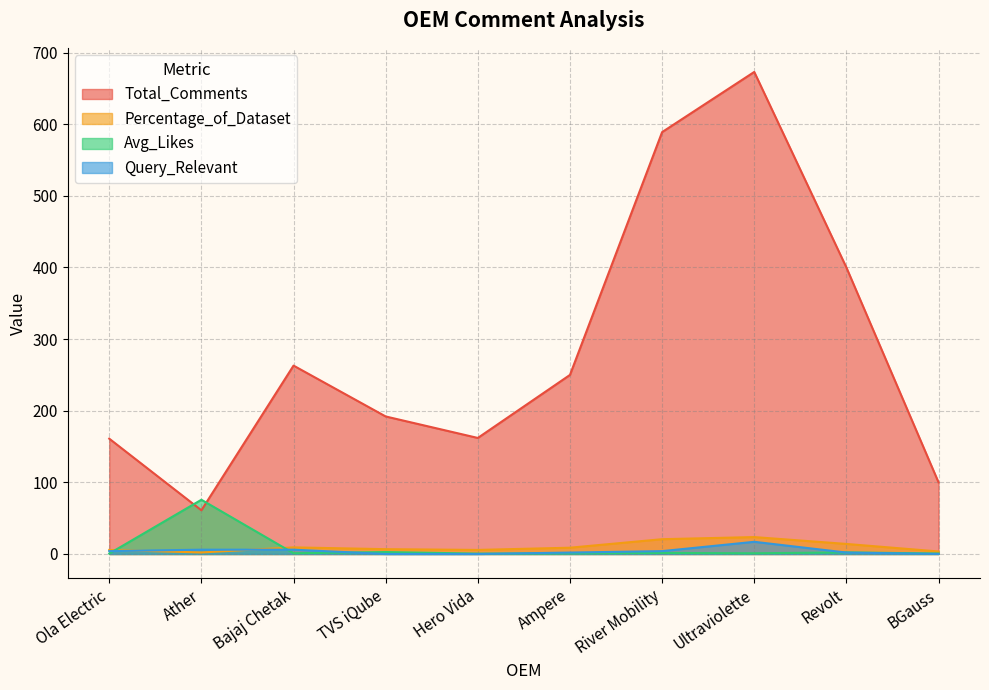

At which label does Percentage_of_Dataset first exceed 8?

Bajaj Chetak